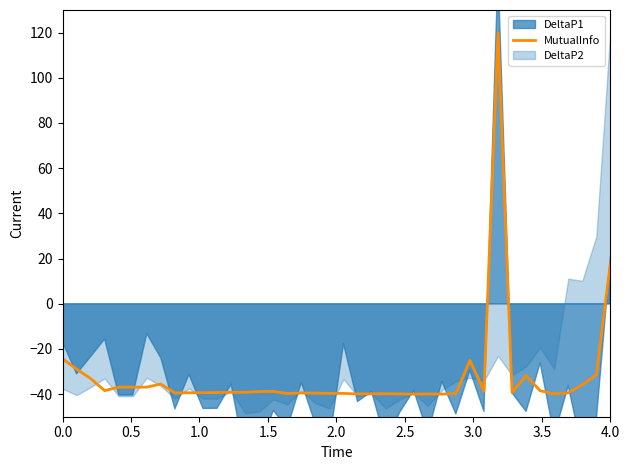

Where is MutualInfo nearest to the value 39?

4.0